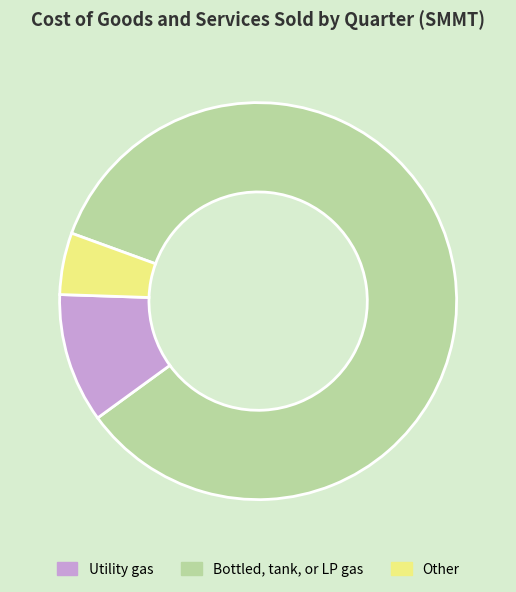

Is there any slice that represents more than half of the pie?

Yes